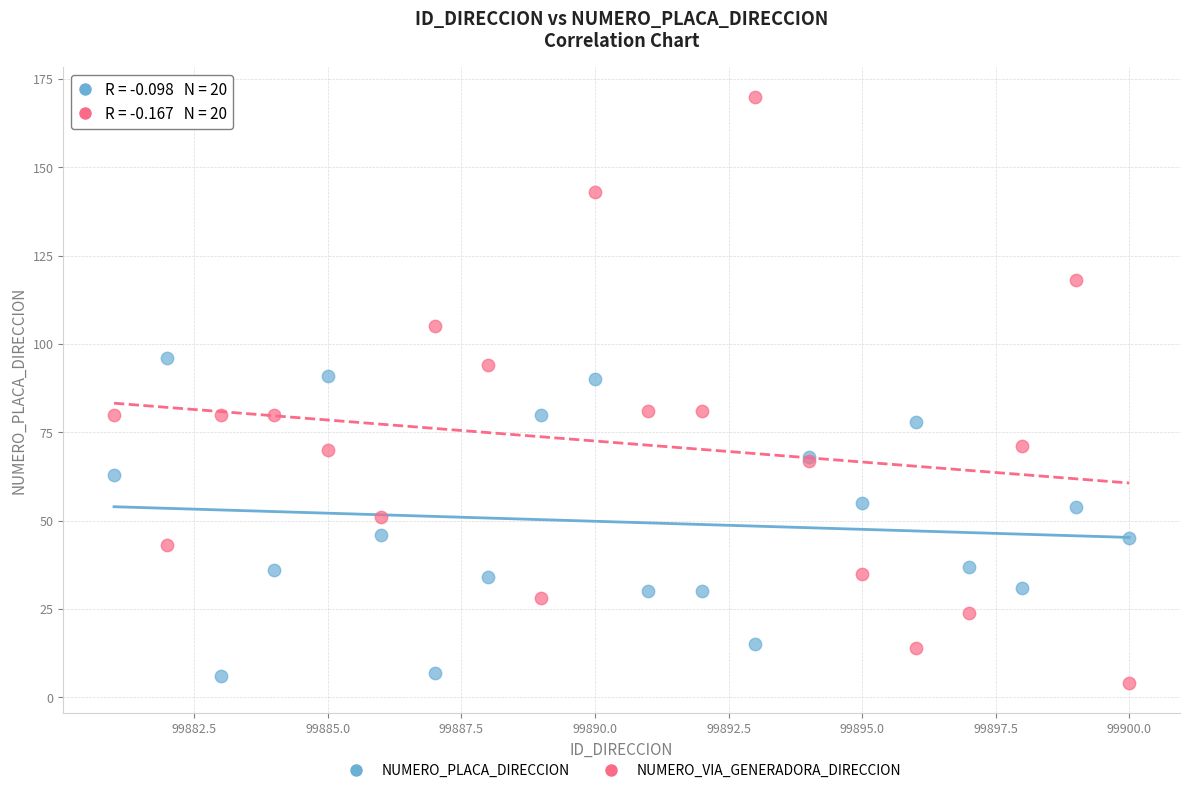

Which series contains the highest Y value?

NUMERO_VIA_GENERADORA_DIRECCION